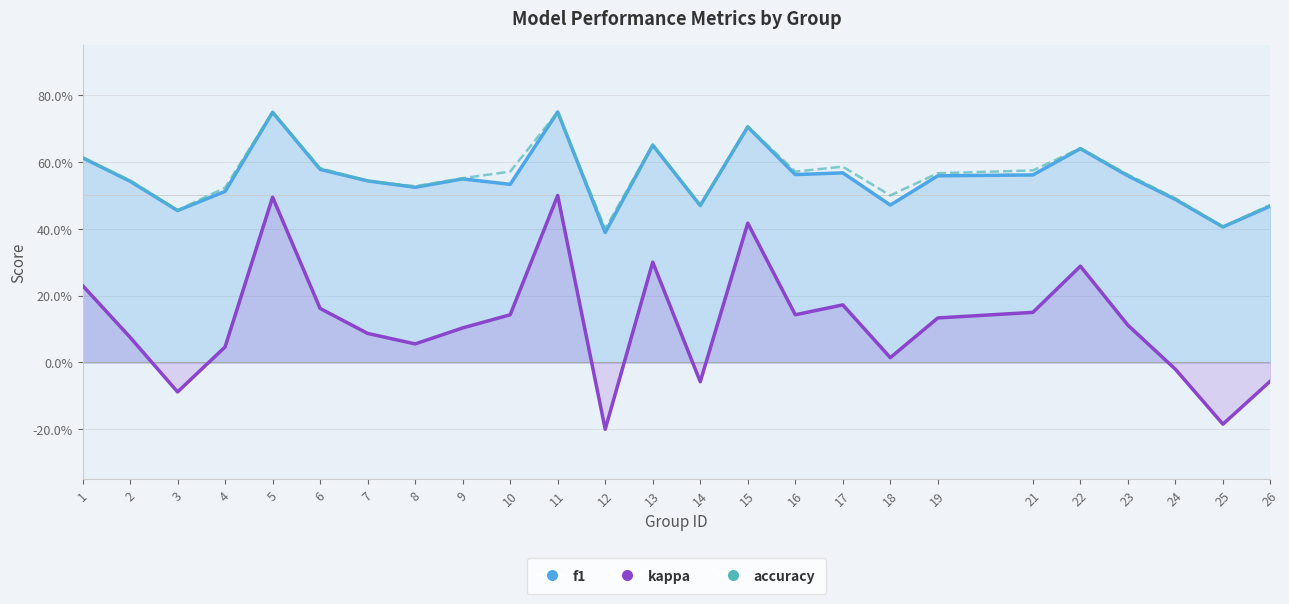

Which series has the widest spread of values?

kappa